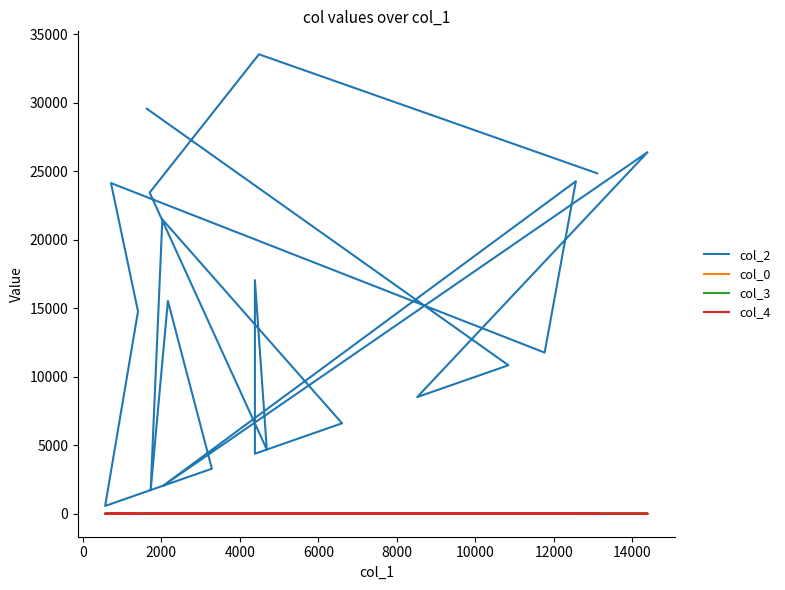

How many col_3 values are between 0 and 5?

17